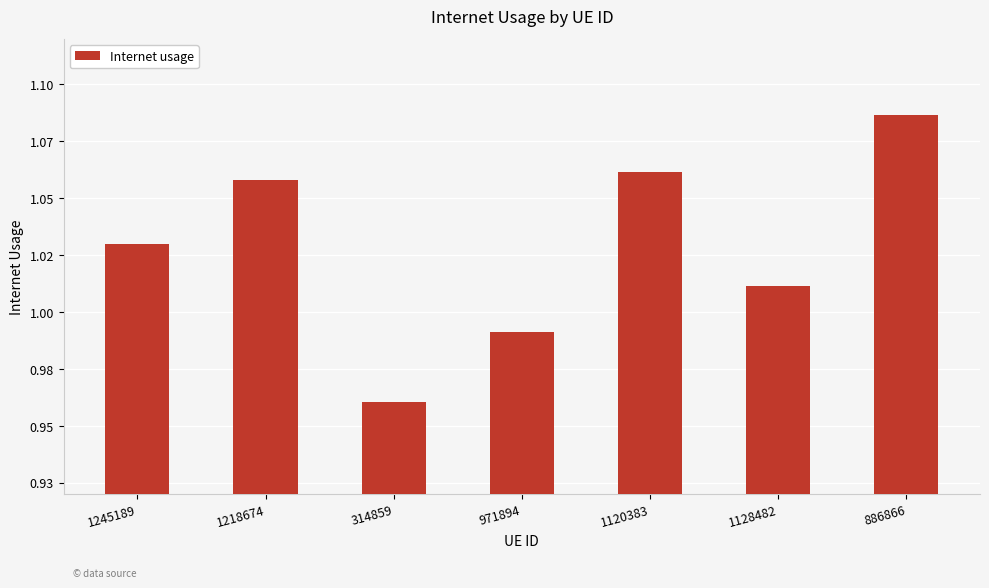

What is the maximum value shown in the chart?

1.1